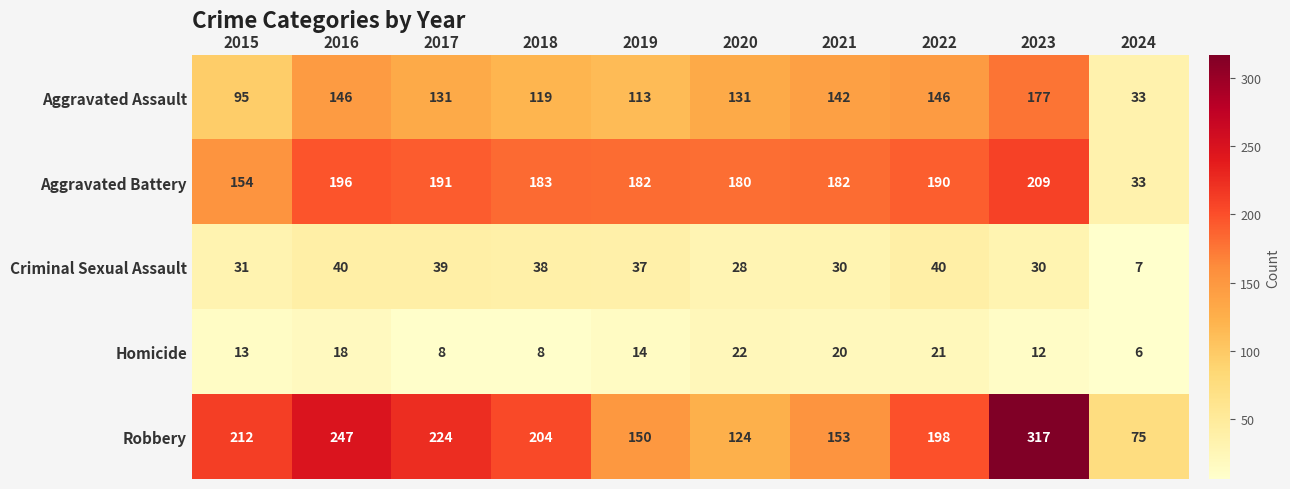

Rank the series at 2020 from lowest to highest value.

Homicide, Criminal Sexual Assault, Robbery, Aggravated Assault, Aggravated Battery